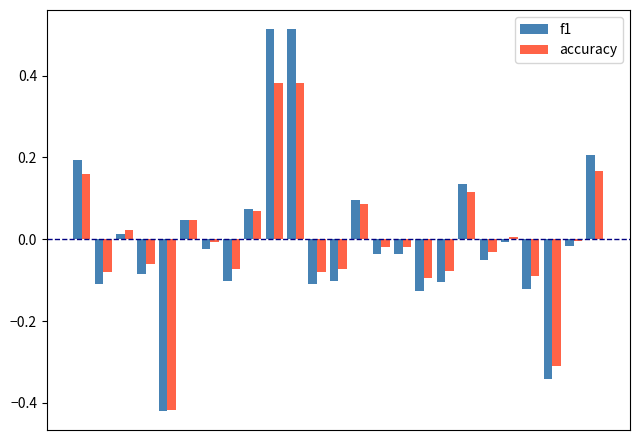

What is the difference between the maximum and minimum values in the f1 series?

0.9